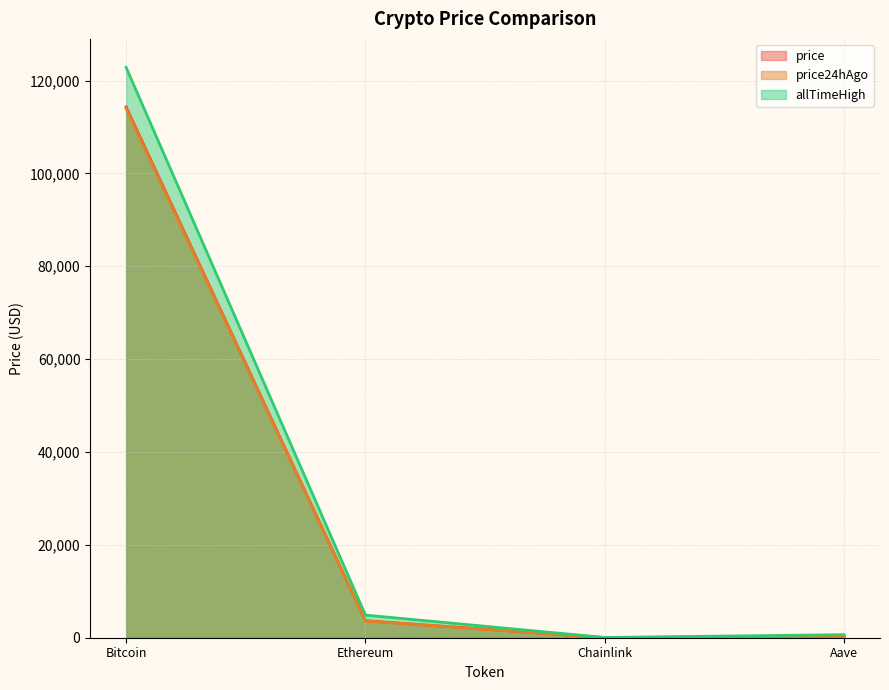

What is the difference between the second highest and second lowest values in the allTimeHigh series?

4216.6